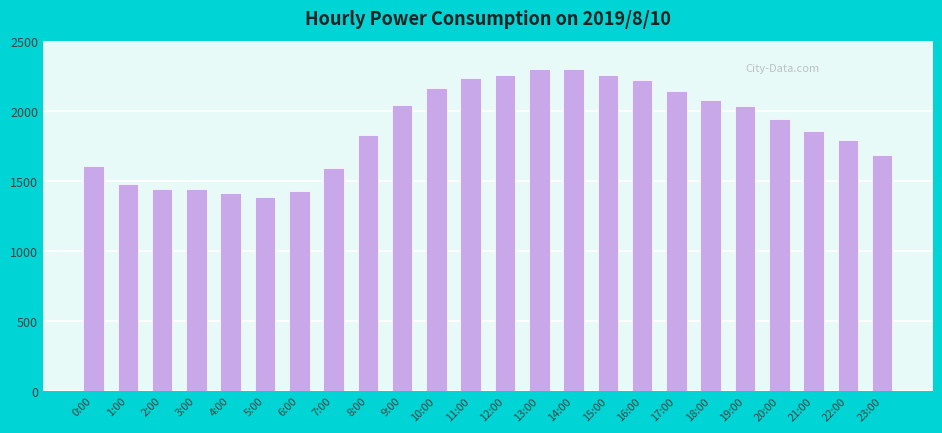

Count the number of categories in the chart.

24